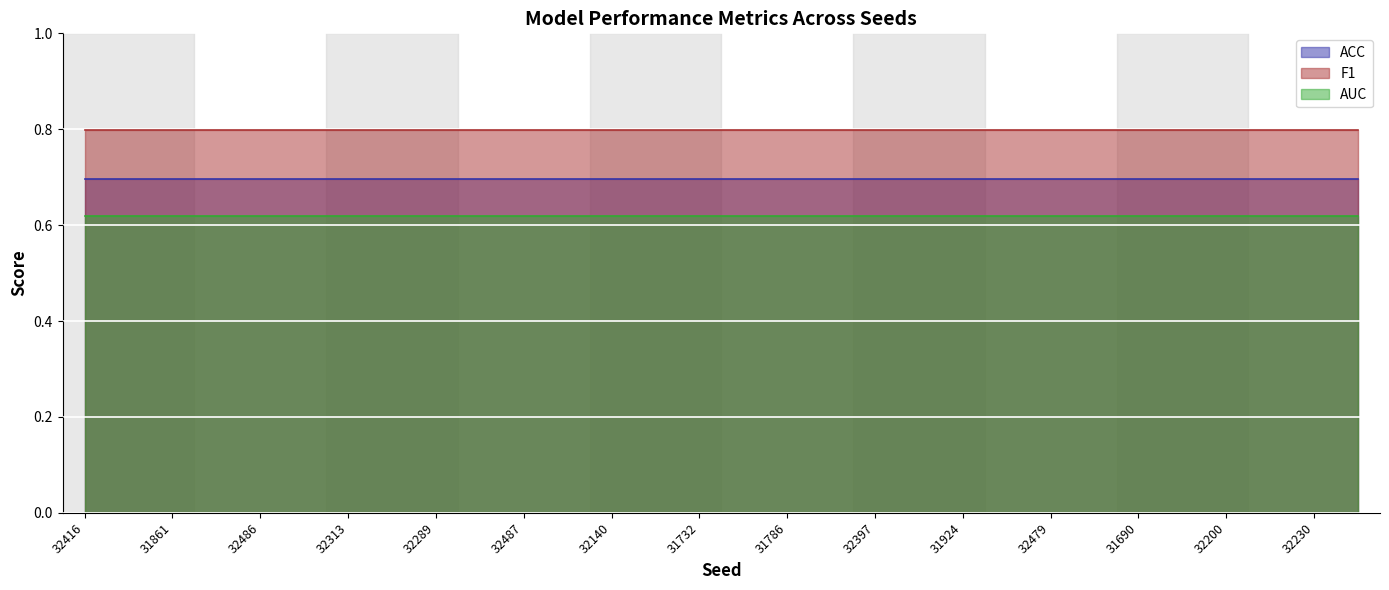

At which label does ACC reach its peak?

32416